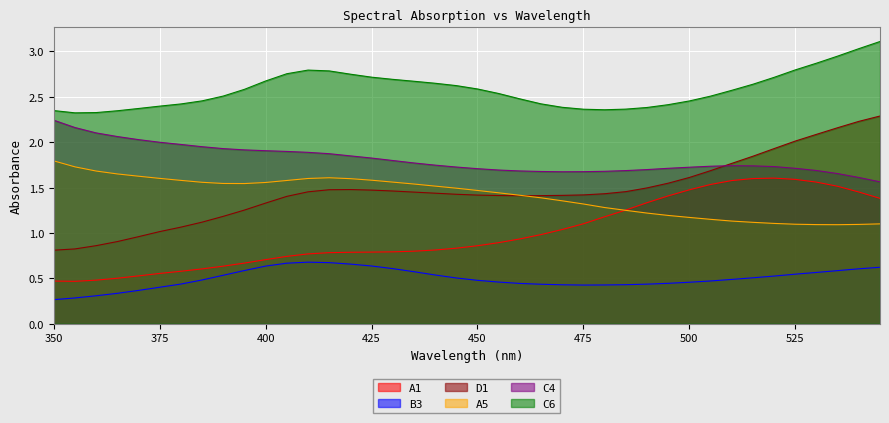

In B3, how many points are lower than both neighbors (excluding endpoints)?

1